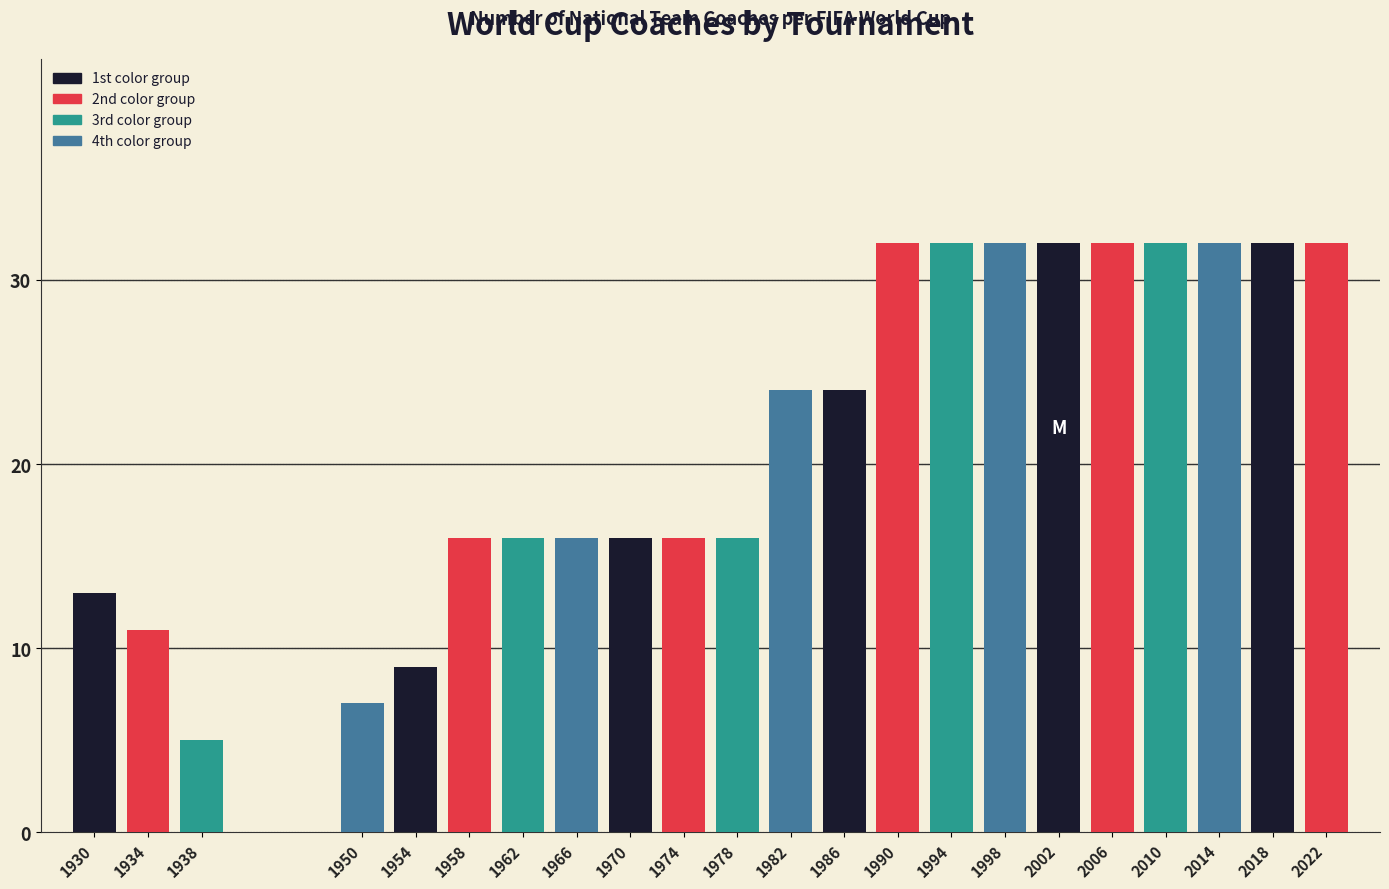

Reading left to right, extract all data points from this chart.

13	11	5	7	9	16	16	16	16	16	16	24	24	32	32	32	32	32	32	32	32	32